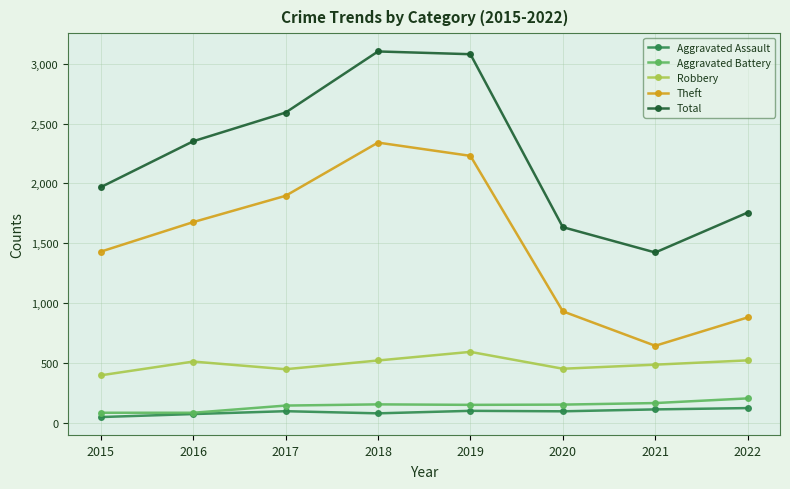

What is the total value across all series at 2017?

5171